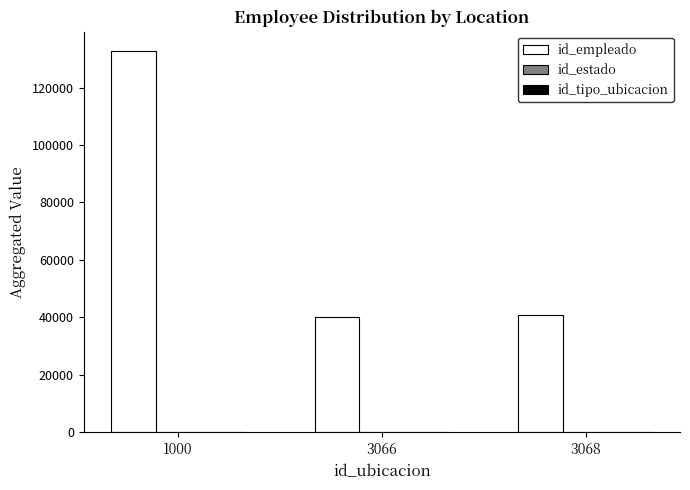

What is the highest value of the id_empleado series?

132787